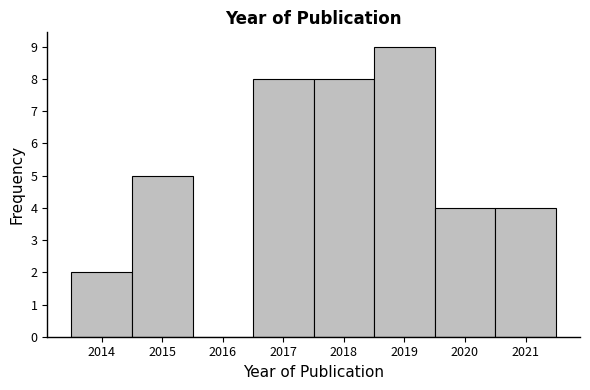

How tall is the bar that spans 2016.5 to 2017.5 on the x-axis? The values are not printed on the chart, so give them approximately, as read against the axis.

8